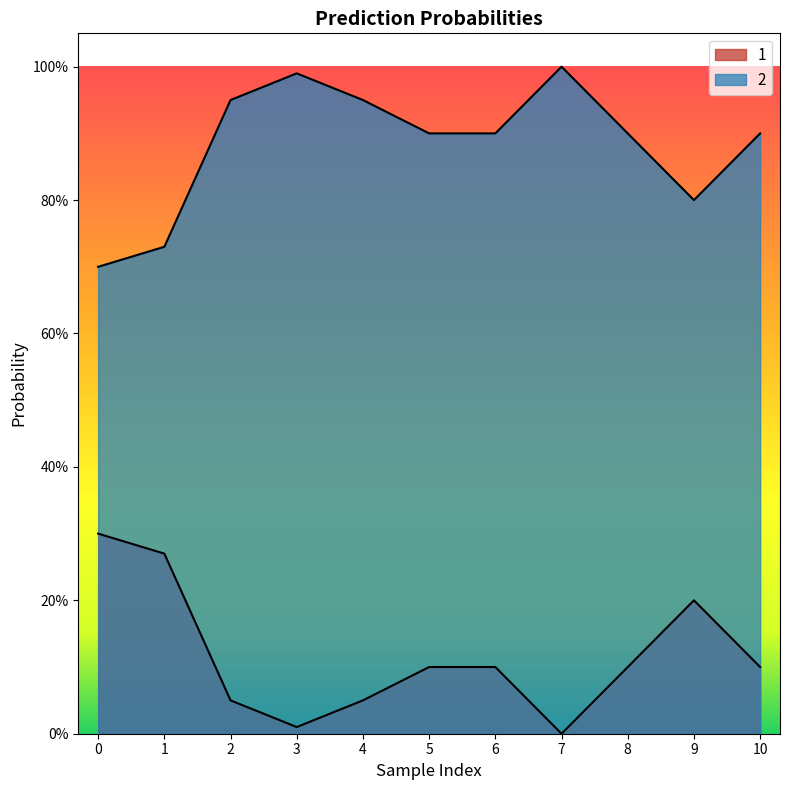

Which category has the lowest value across all series?

7